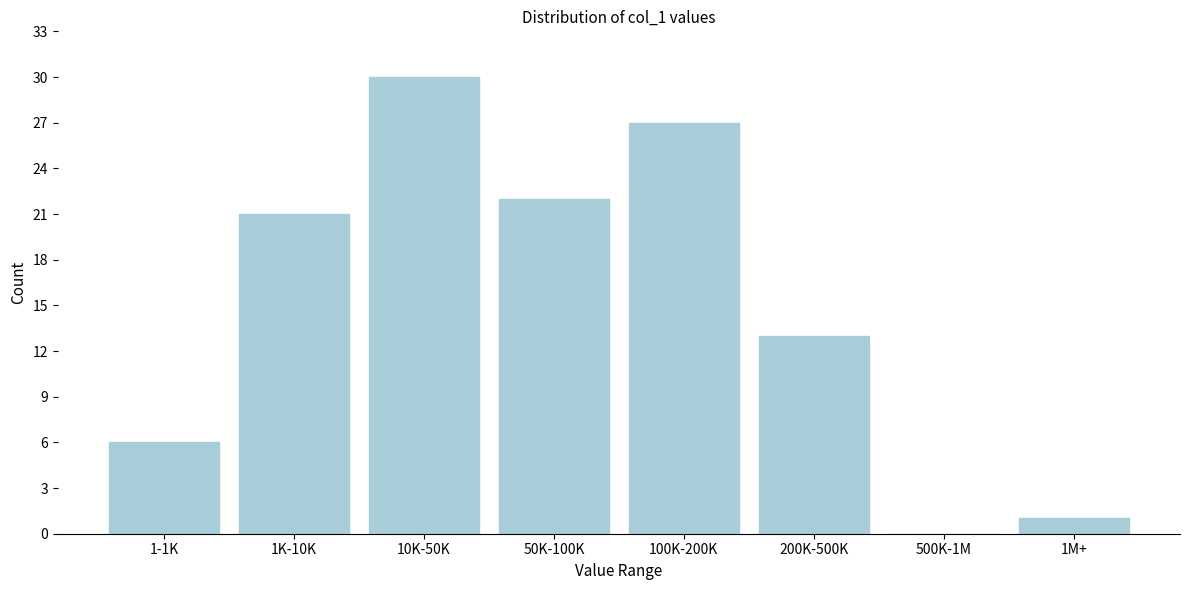

Reading right to left, transcribe all the data shown in this chart.

1M+=1	500K-1M=0	200K-500K=13	100K-200K=27	50K-100K=22	10K-50K=30	1K-10K=21	1-1K=6